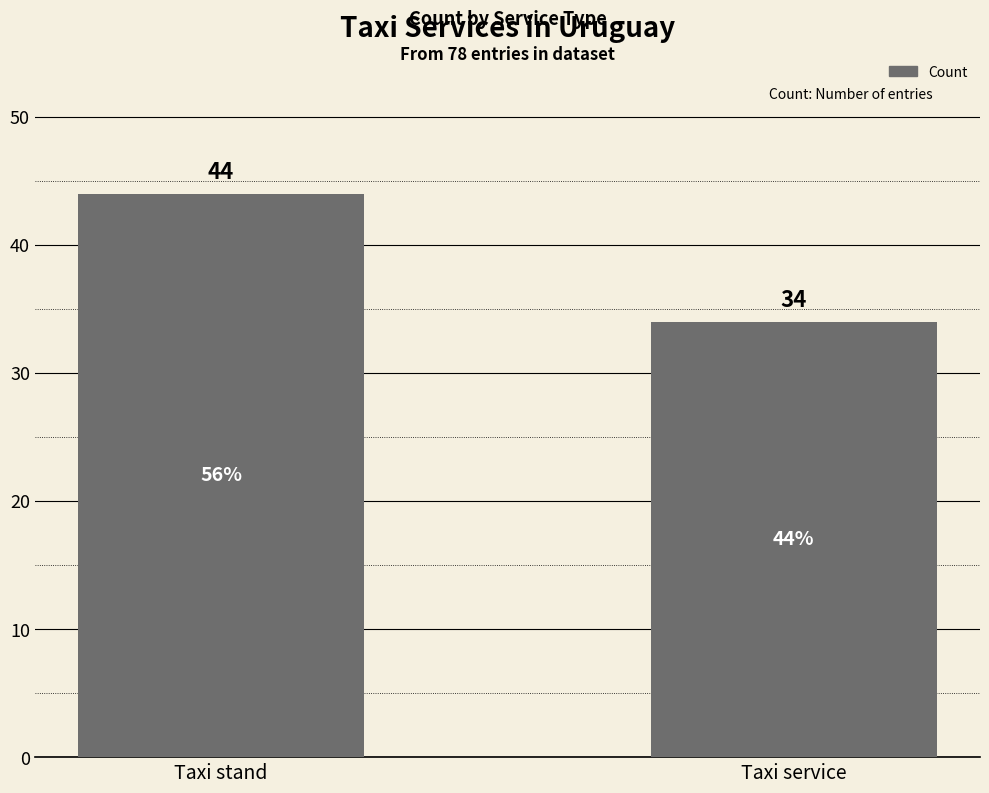

What is the difference between the values at Taxi service and Taxi stand?

10